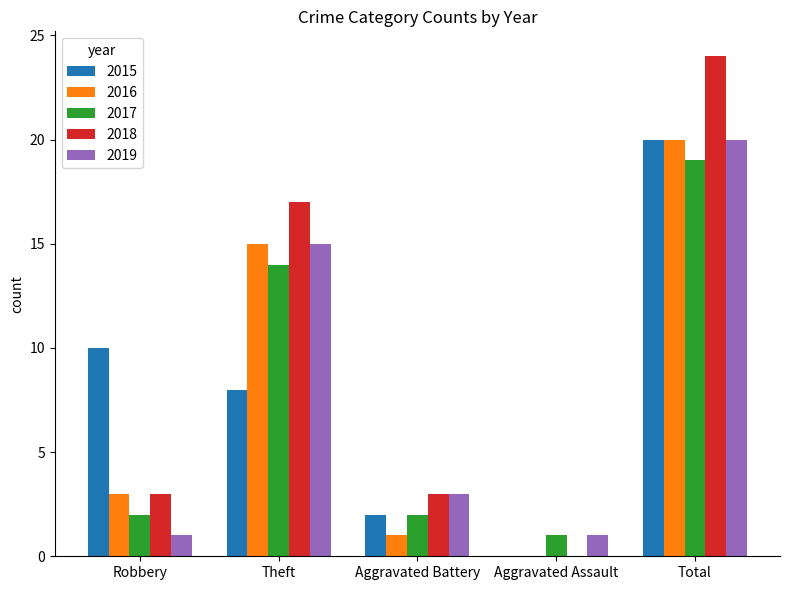

What is the sum of the 2017 values at Aggravated Assault and Total?

20